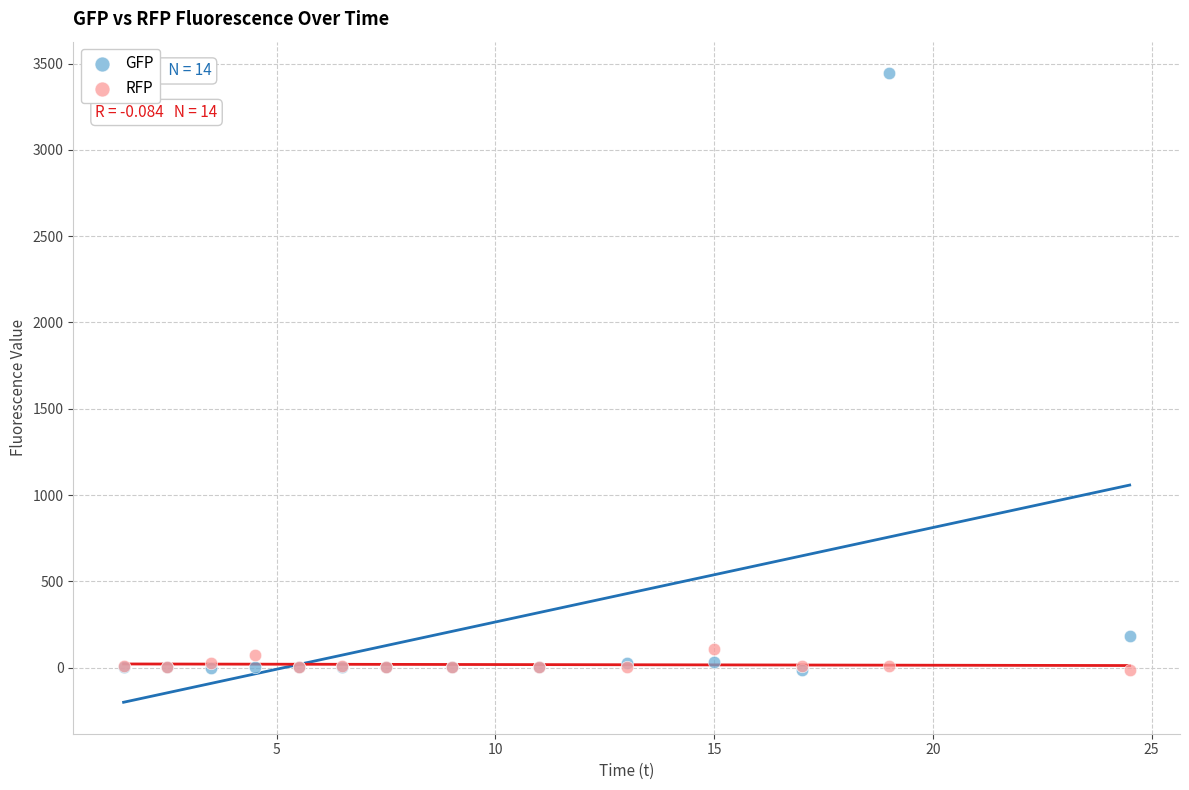

What are all the series names shown in the legend?

GFP, RFP